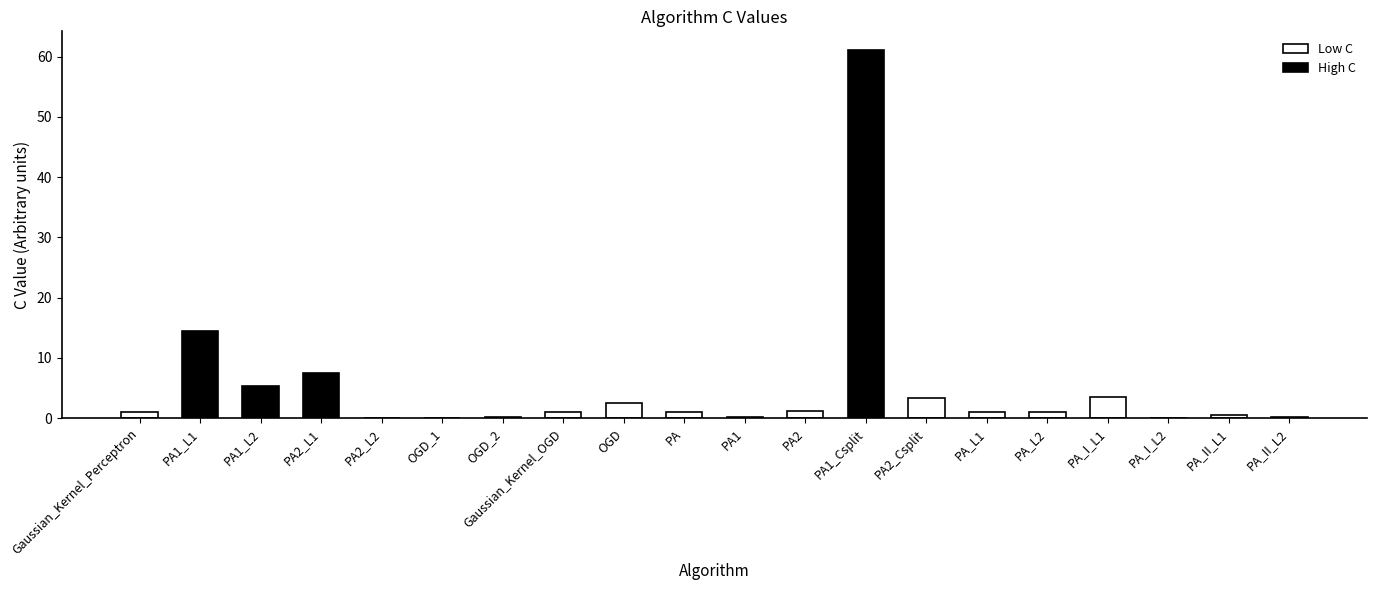

What is the average value?

5.3